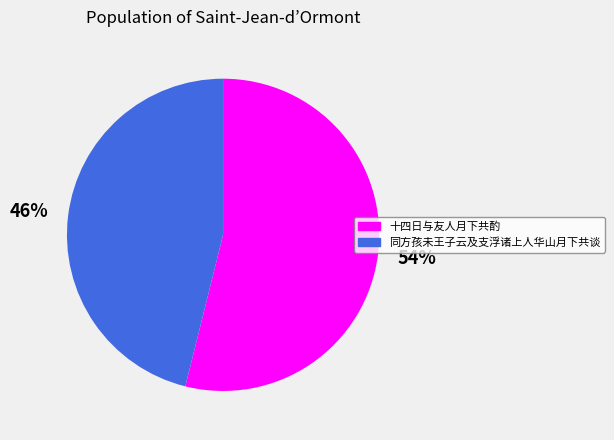

Is there a majority slice in this chart?

Yes